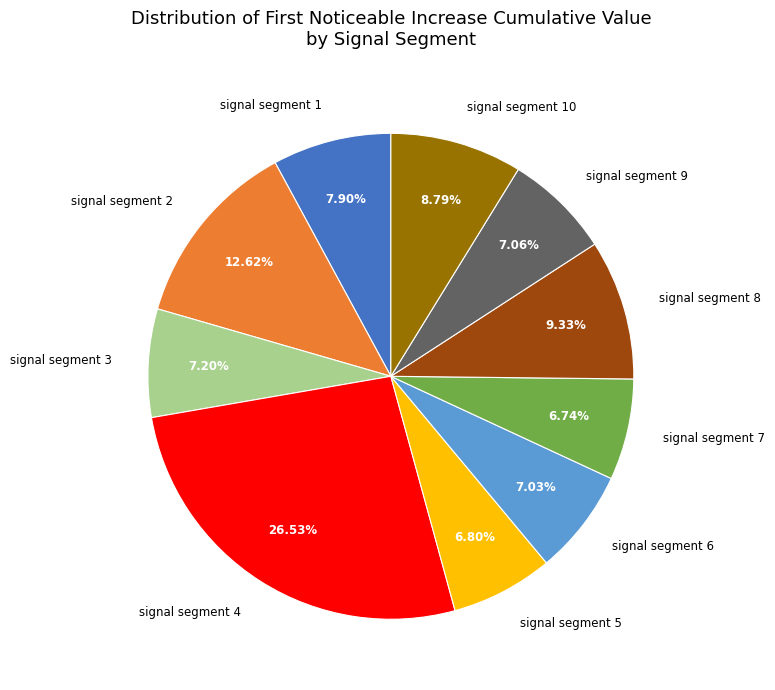

Count the number of slices in the pie.

10